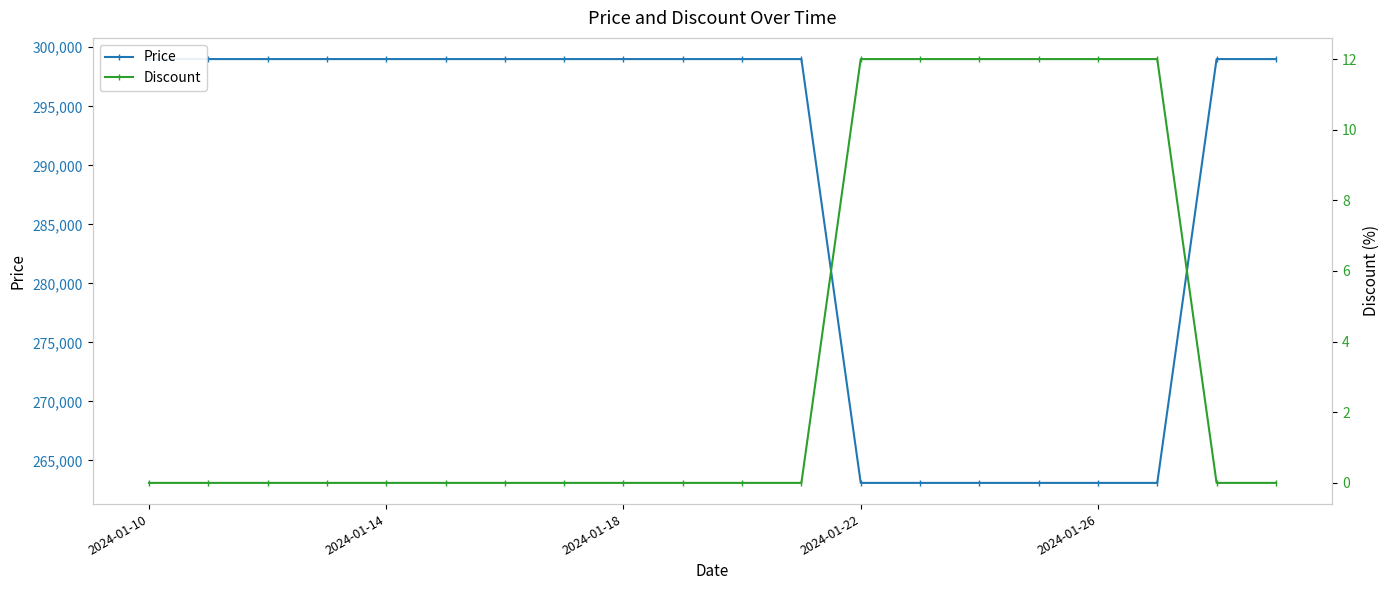

How many lines are shown in the chart?

2